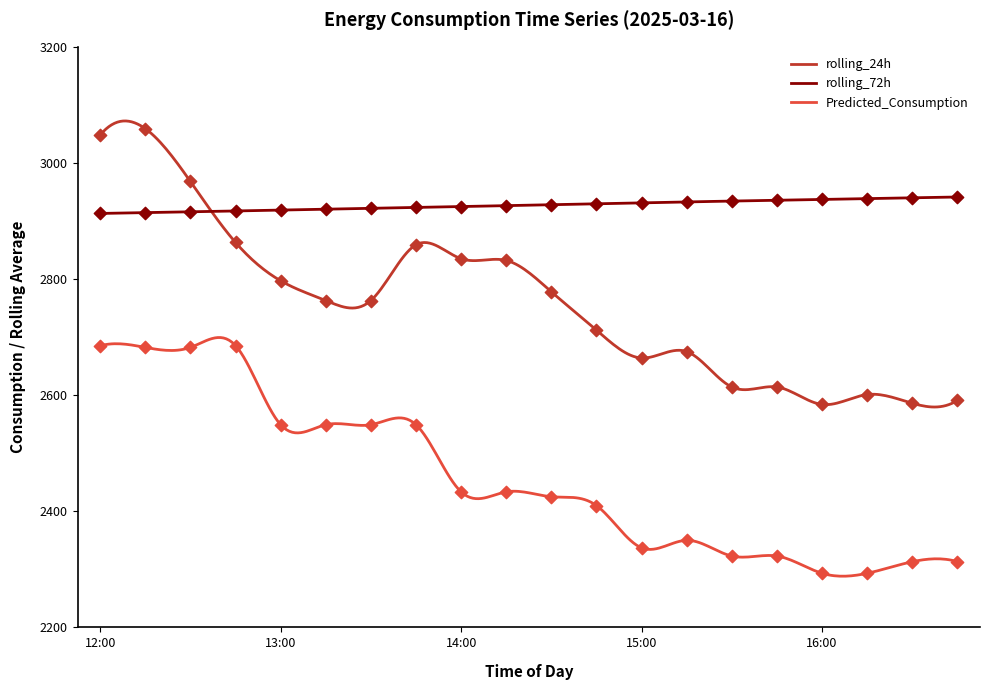

Which series reaches the minimum Y coordinate?

Predicted_Consumption